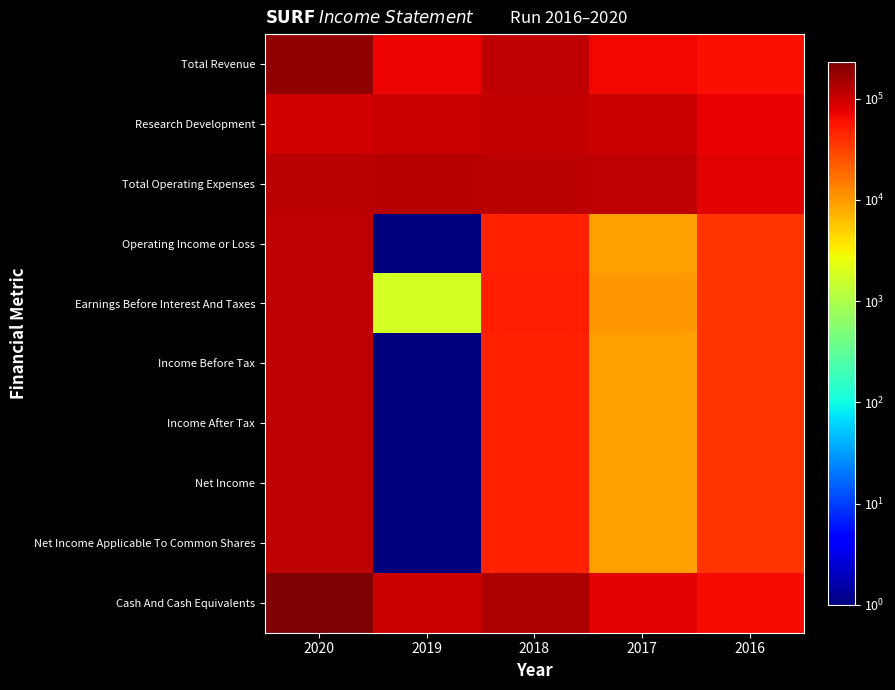

Reading right to left, extract all data points from this chart.

Total Revenue: 2016=61401	2017=67601	2018=114201	2019=70201	2020=181001
Research Development: 2016=75301	2017=102601	2018=107301	2019=103901	2020=93701
Total Operating Expenses: 2016=78901	2017=113001	2018=120801	2019=124901	2020=121601
Operating Income or Loss: 2016=37301	2017=9401	2018=48201	2019=1	2020=114101
Earnings Before Interest And Taxes: 2016=37701	2017=10401	2018=49501	2019=1801	2020=115801
Income Before Tax: 2016=37301	2017=9401	2018=48201	2019=1	2020=114101
Income After Tax: 2016=37301	2017=9401	2018=48201	2019=1	2020=114101
Net Income: 2016=37301	2017=9401	2018=48201	2019=1	2020=114101
Net Income Applicable To Common Shares: 2016=37301	2017=9401	2018=48201	2019=1	2020=114101
Cash And Cash Equivalents: 2016=64801	2017=77301	2018=137701	2019=101601	2020=229901